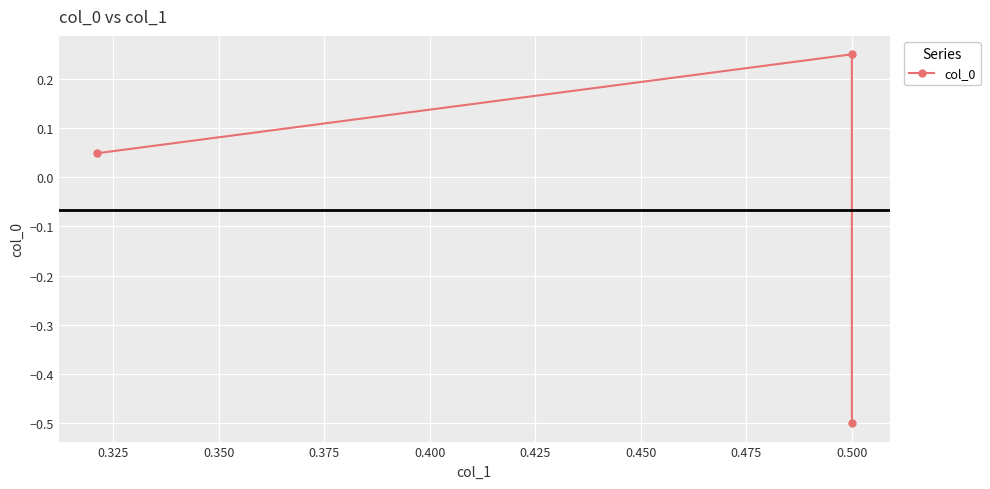

Reading right to left, list all the values displayed in this chart.

0.0	0.2	-0.5